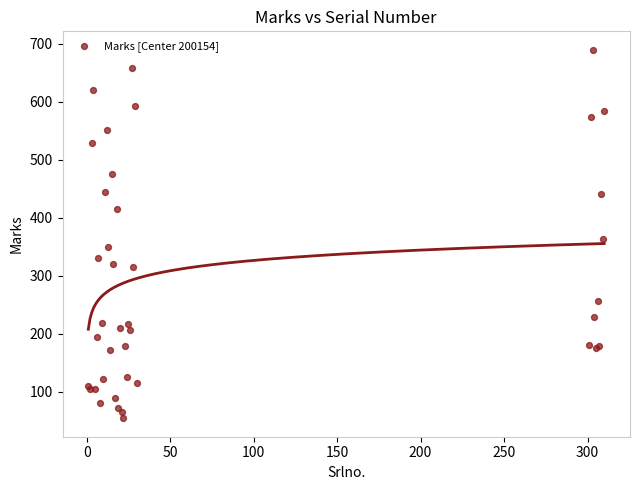

What Y value in the scatter plot is closest to 372?

363